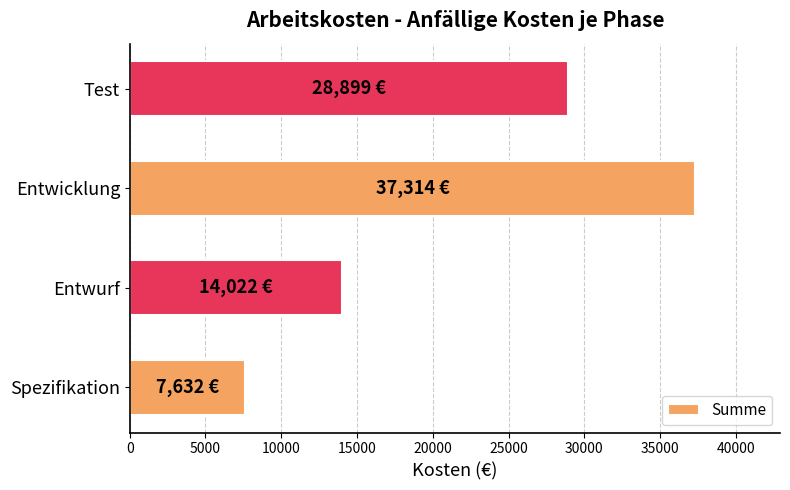

Rank the categories by value from highest to lowest.

Entwicklung, Test, Entwurf, Spezifikation